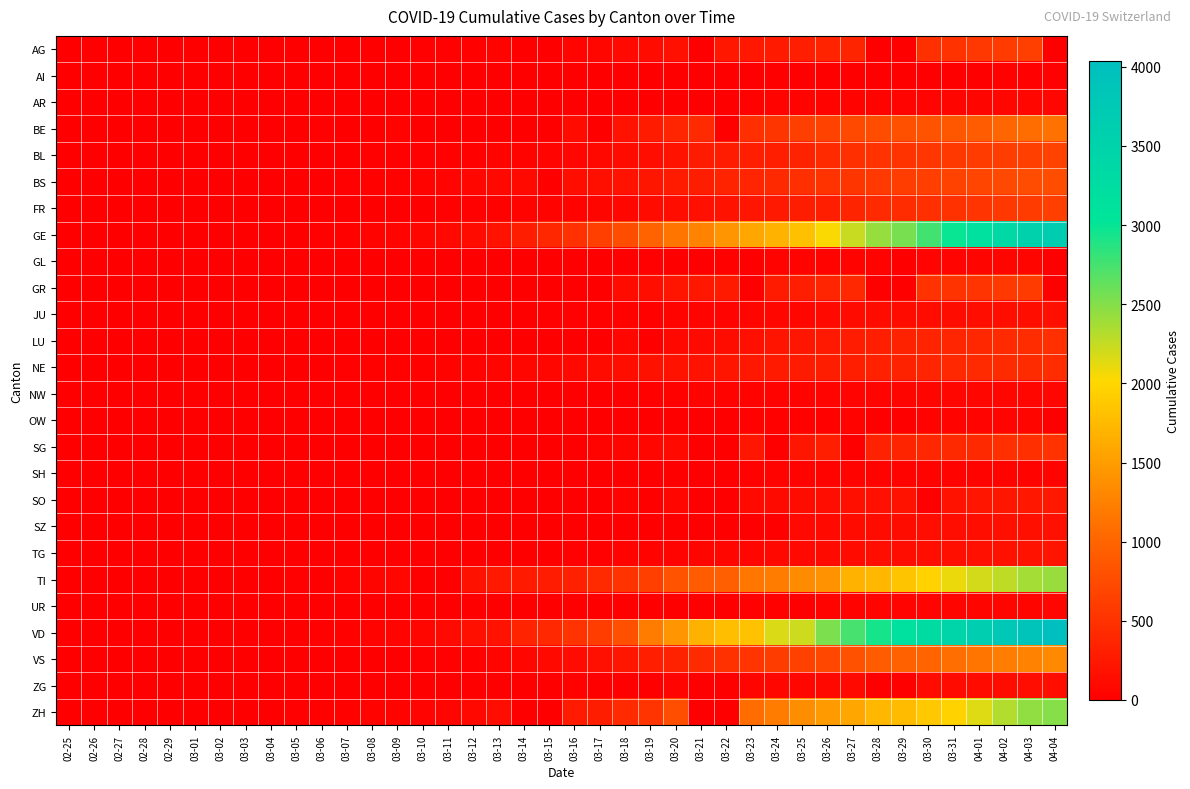

What is the difference between the highest and lowest values at 03-03?

9